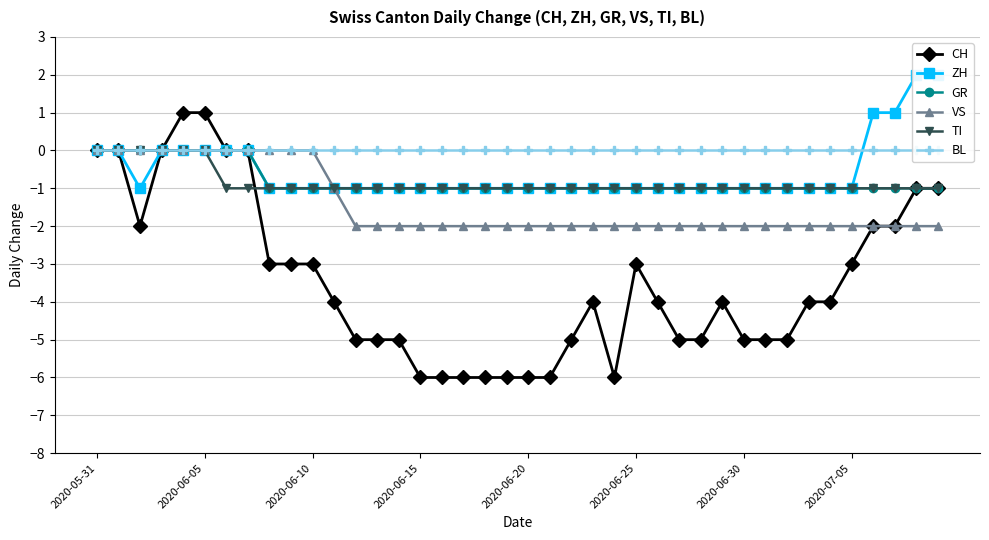

Where does the CH series first go above -4?

2020-05-31